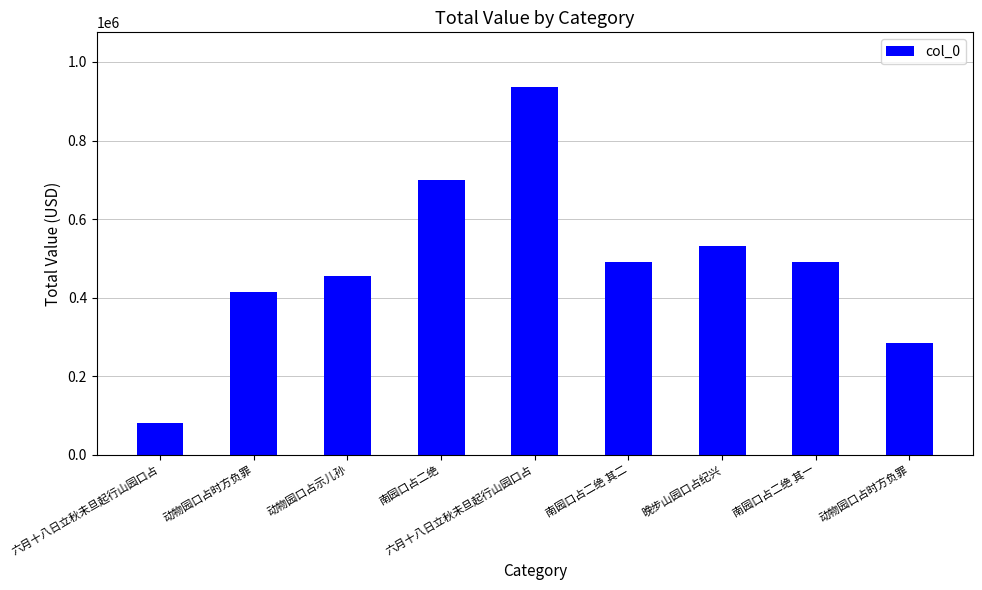

Are the bars horizontal?

No